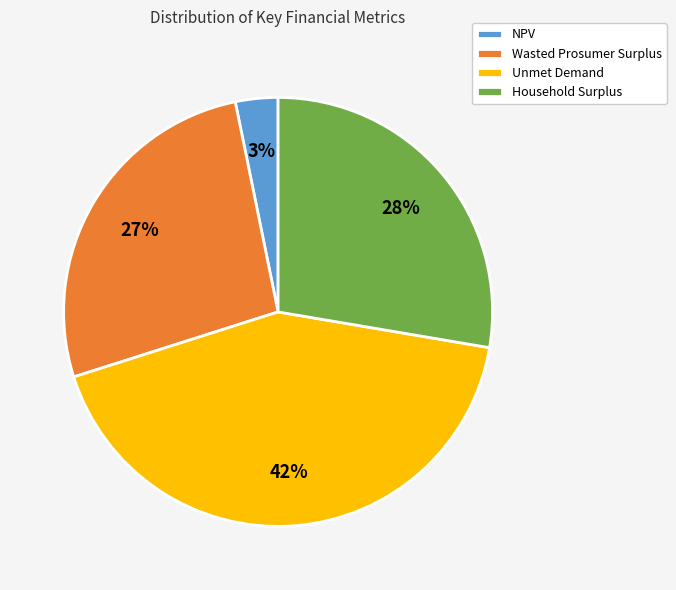

Combined, do Wasted Prosumer Surplus and Household Surplus account for over 50%?

Yes